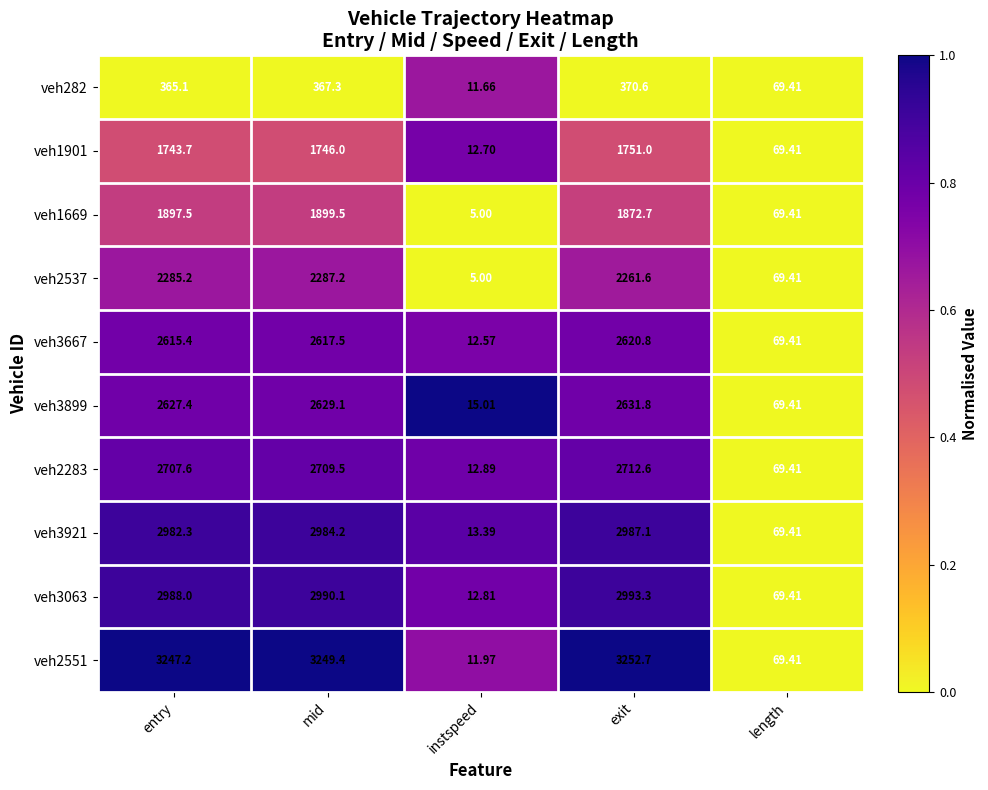

Rank the categories by veh3899 value from highest to lowest.

exit, mid, entry, length, instspeed